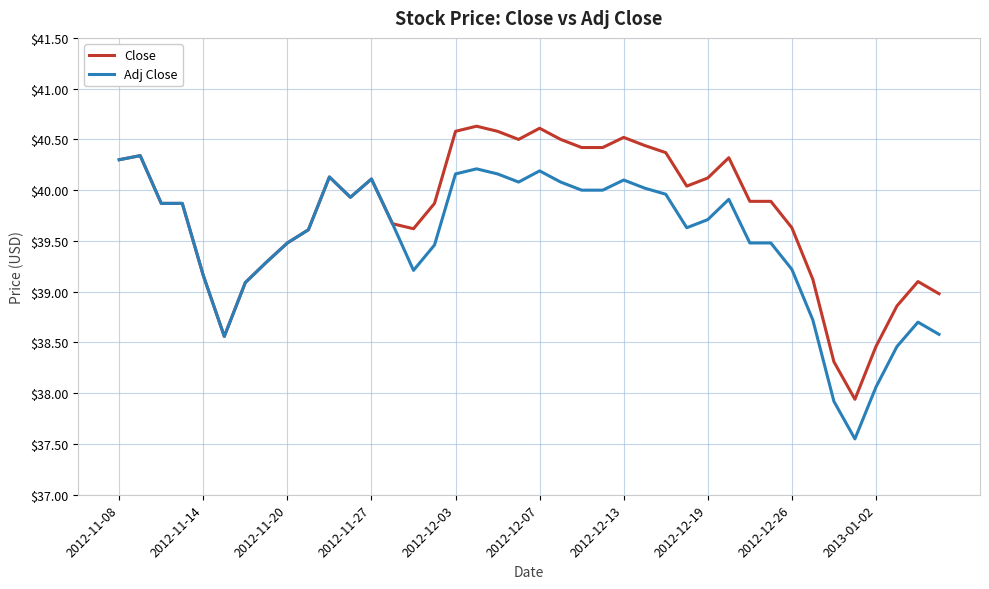

Rank the series by their average value, from highest to lowest.

Close, Adj Close